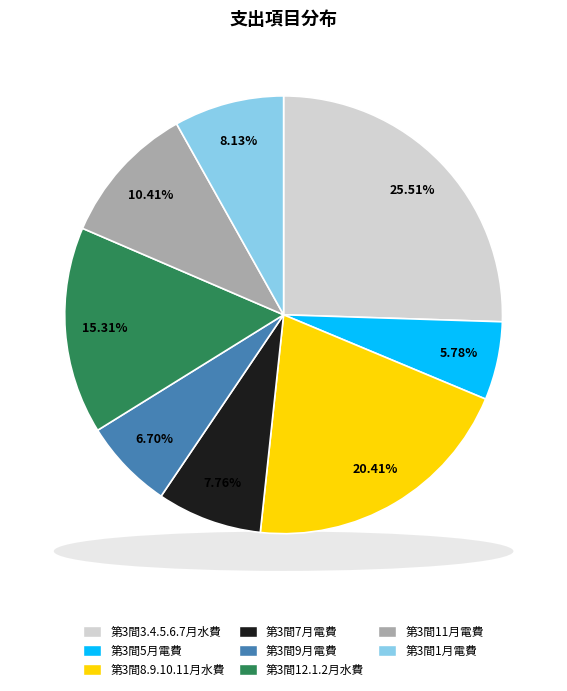

Which slice is the smallest?

第3間5月電費